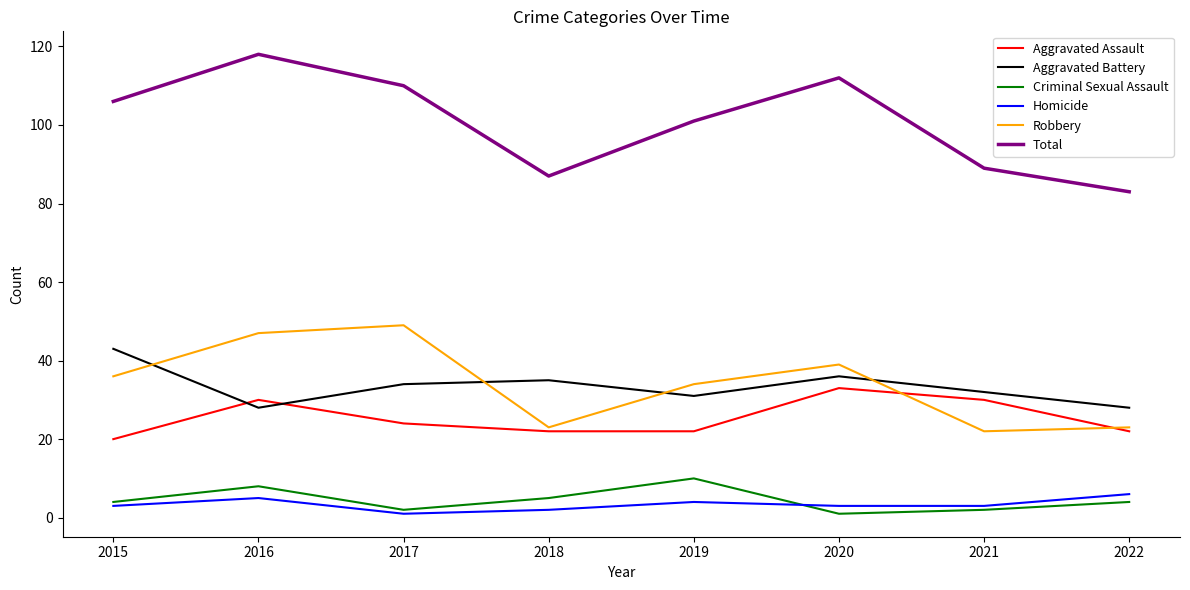

What is the minimum value shown in the chart?

1